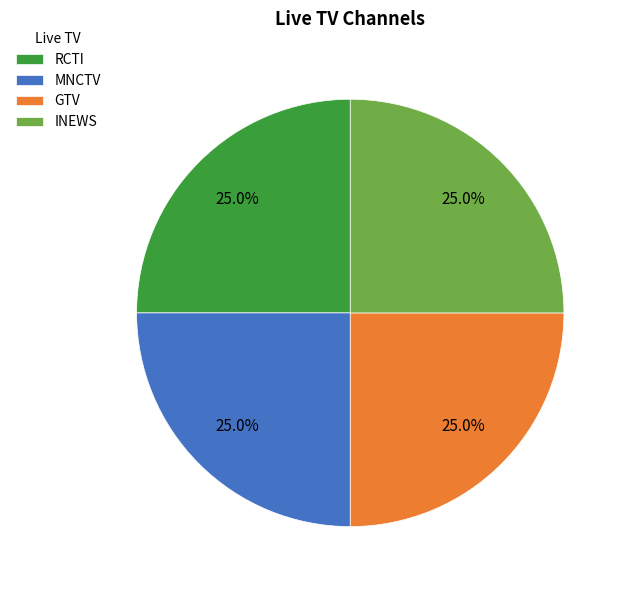

What is the ratio of the value at MNCTV to the value at GTV?

1.0